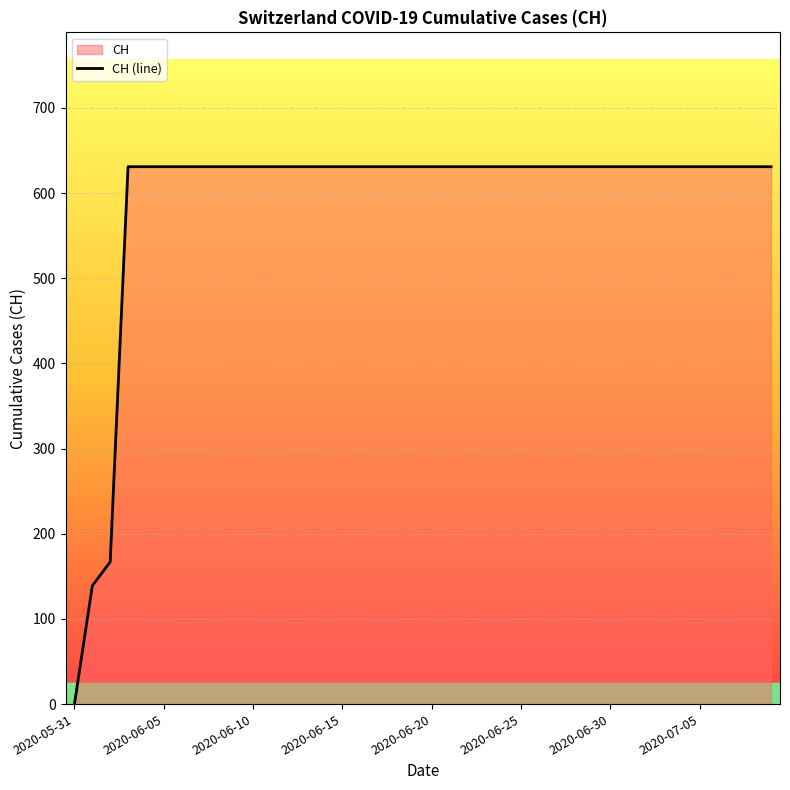

What is the greatest value displayed?

631